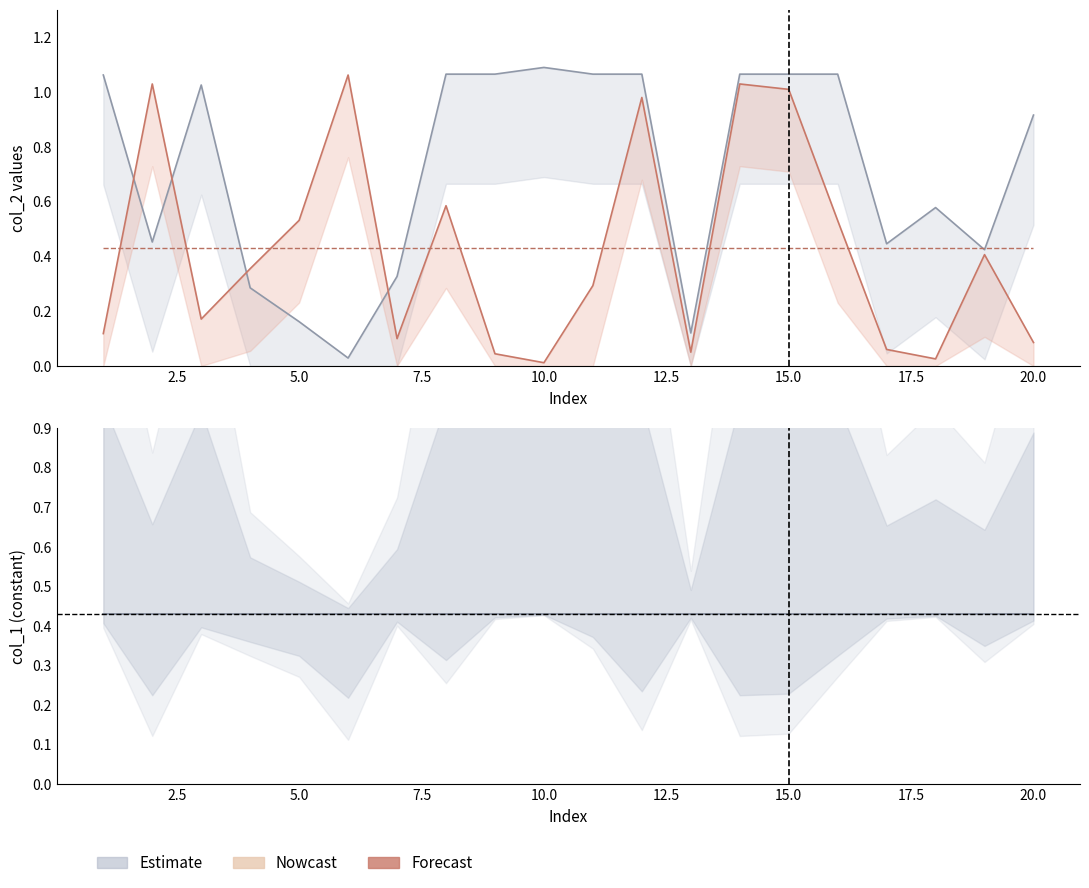

Does the chart have visible grid lines?

No